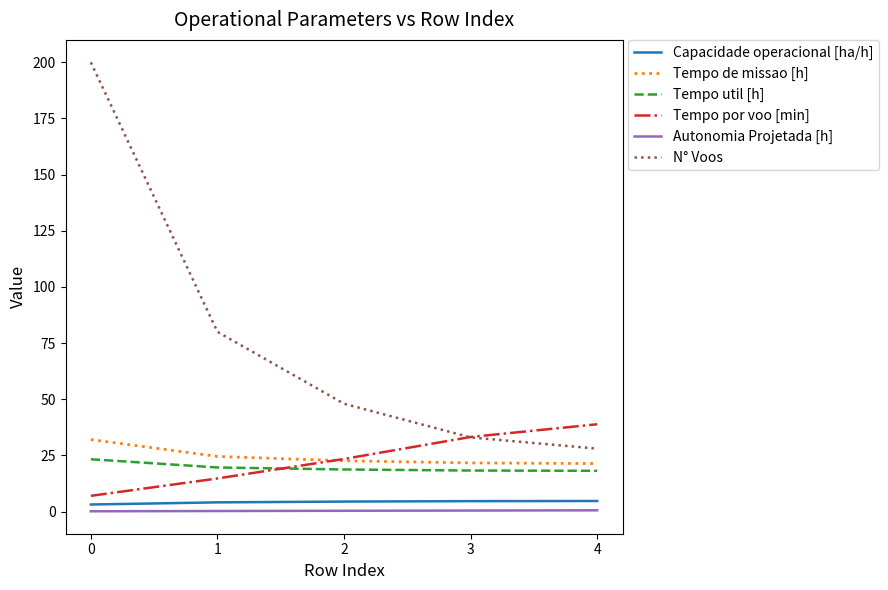

Read the Tempo por voo [min] value at 4.

38.9